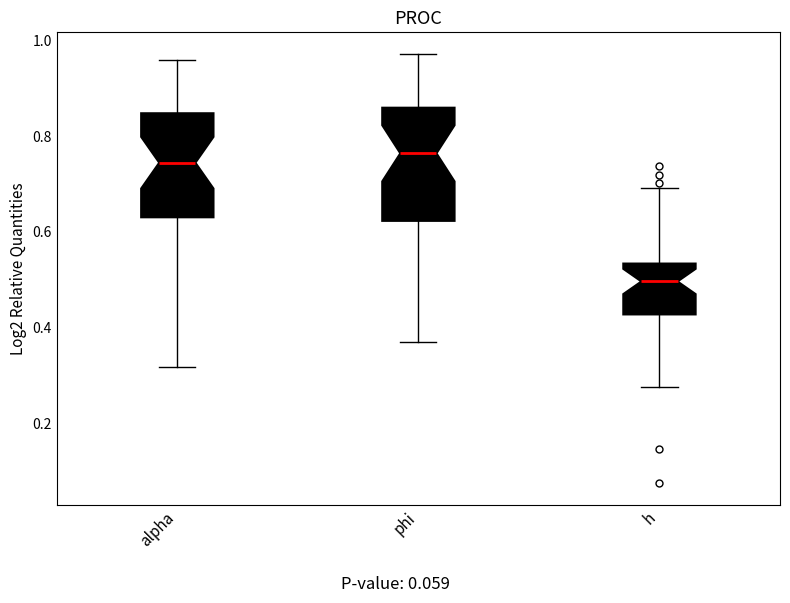

Where does the lower whisker of the box for h end on the y-axis? The values are not printed on the chart, so give them approximately, as read against the axis.

0.28